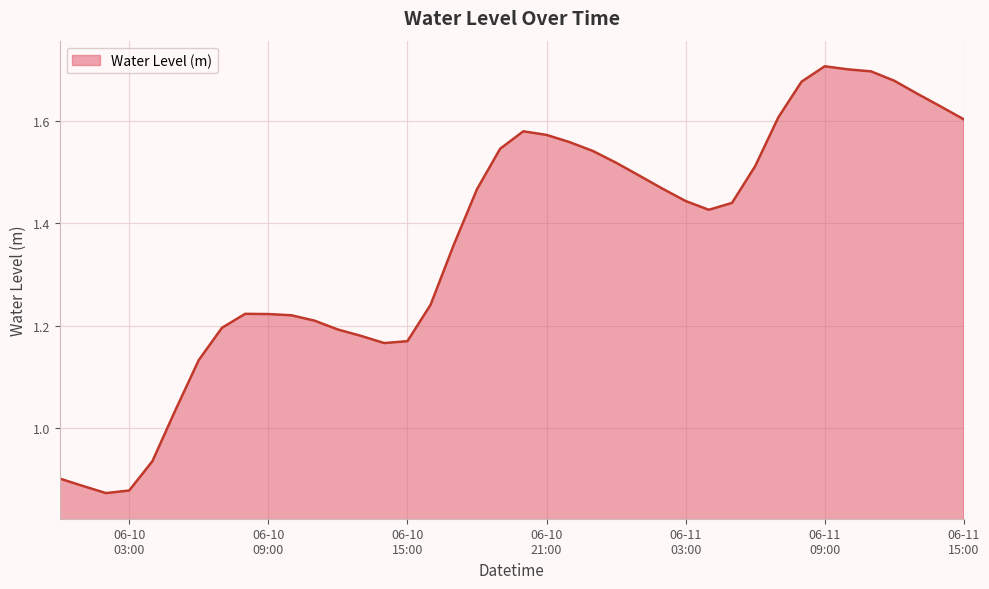

What is the difference between the maximum and minimum values?

0.8